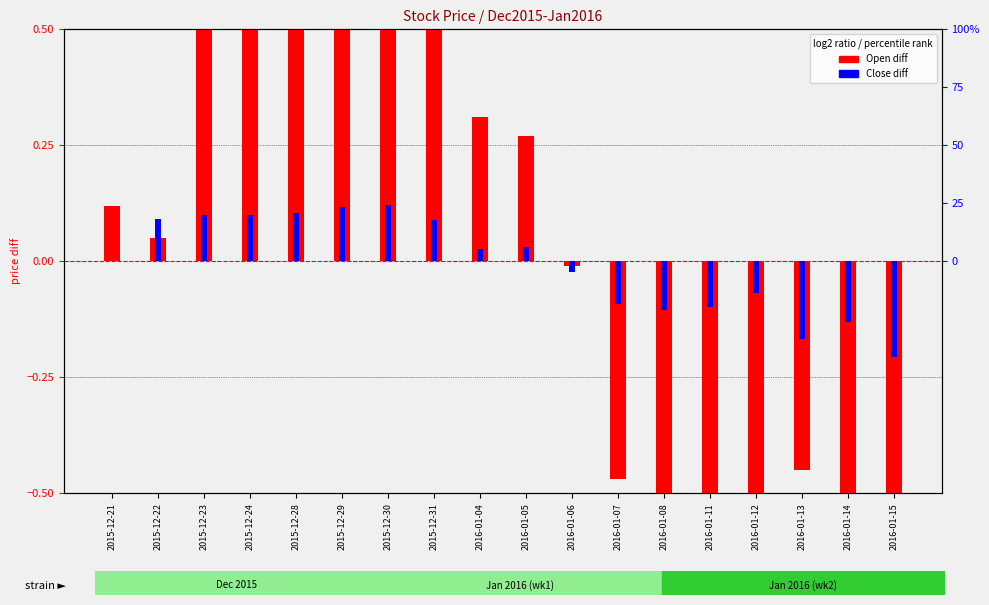

What is the difference between the maximum and second lowest values in the Close (diff) series?

0.3